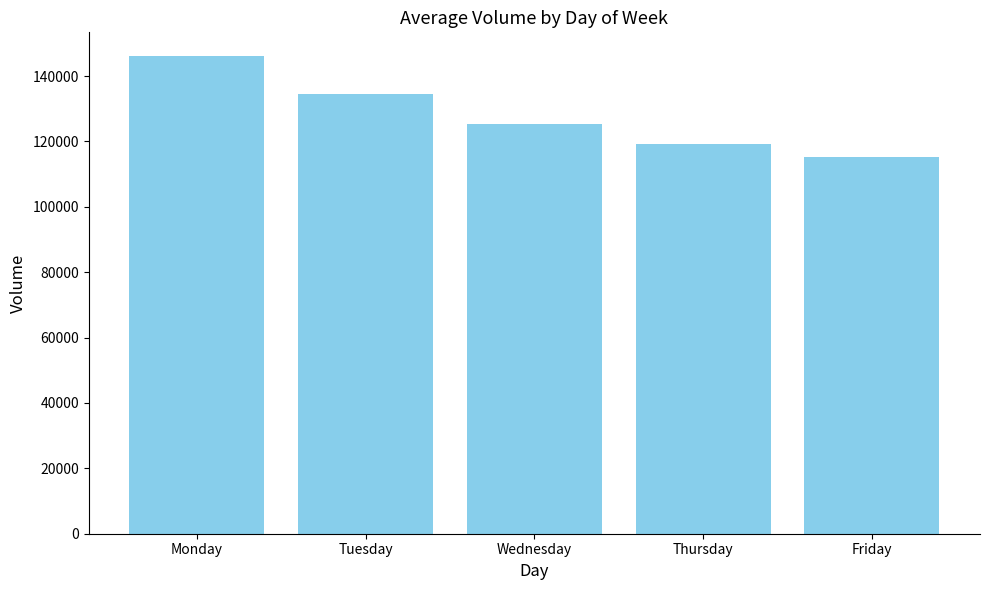

What is the sum of the values at Monday and Thursday?

265215.0